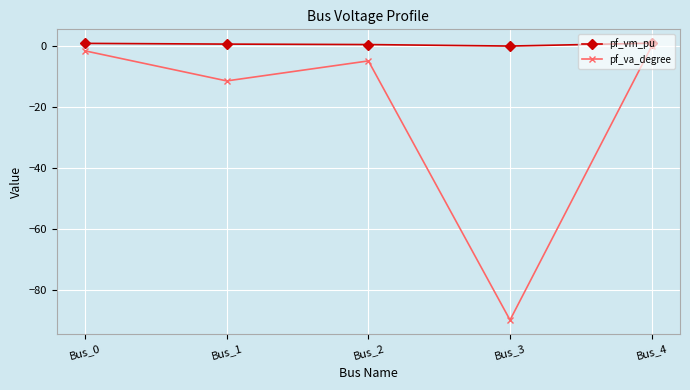

Which series has the widest spread of values?

pf_va_degree